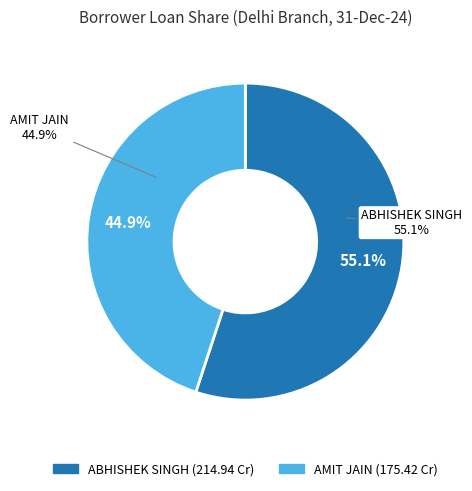

How many slices are in this pie chart?

2